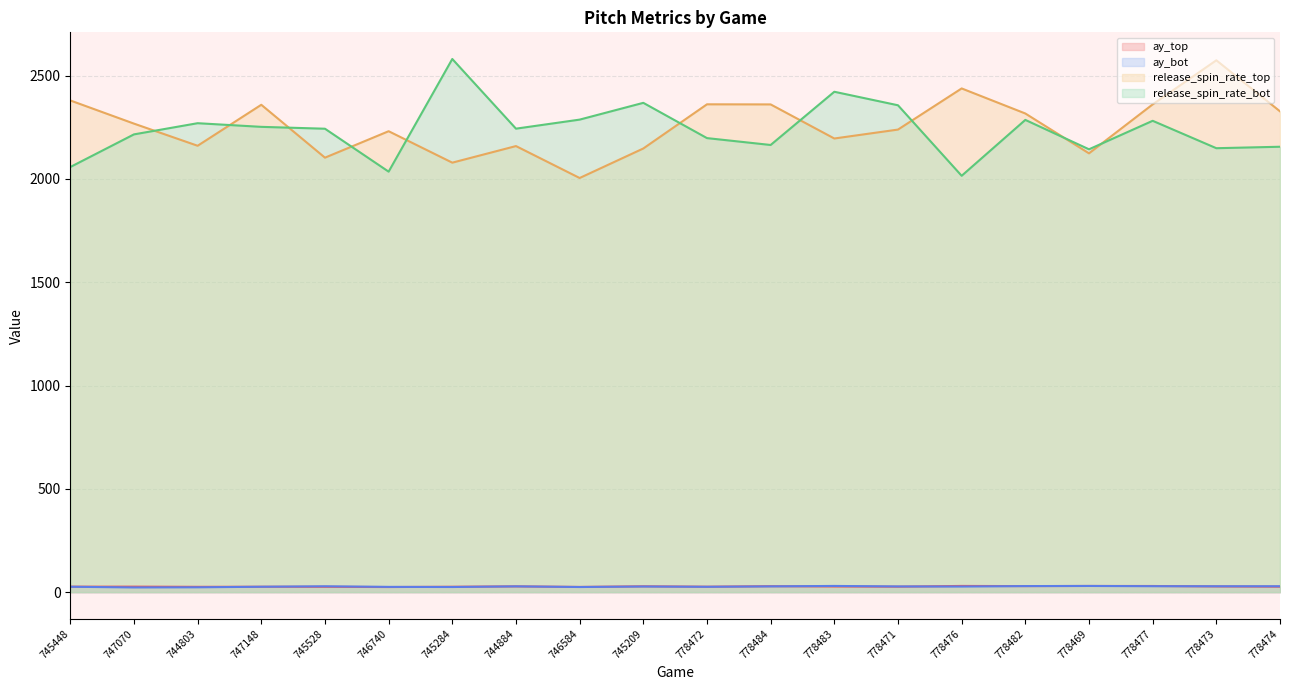

Where is the first local minimum for ay_top?

744803